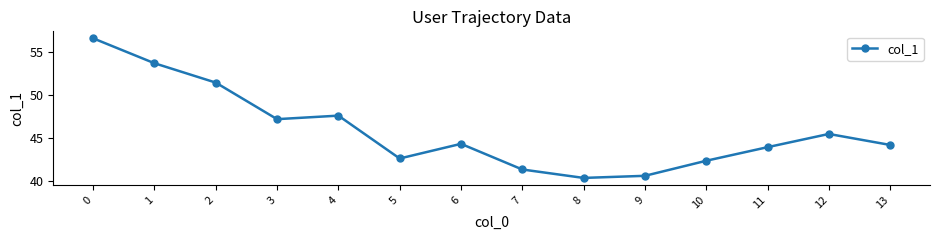

At which label is the value closest to 48?

4